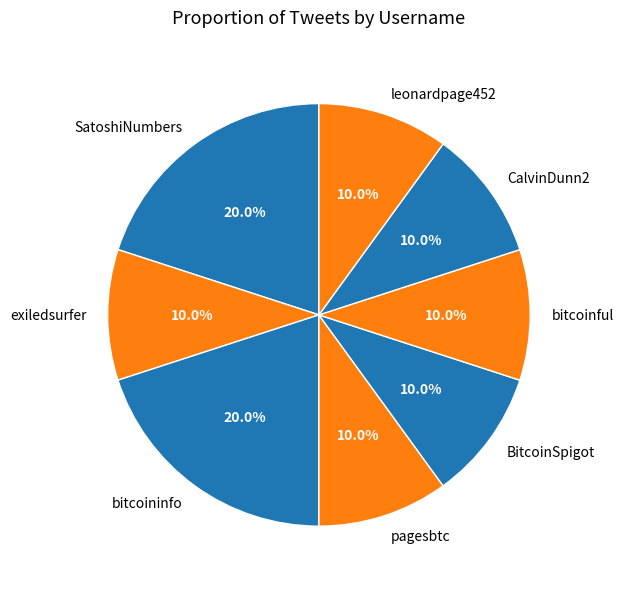

To the nearest percent, what is the difference between the largest and smallest slice percentages?

10%